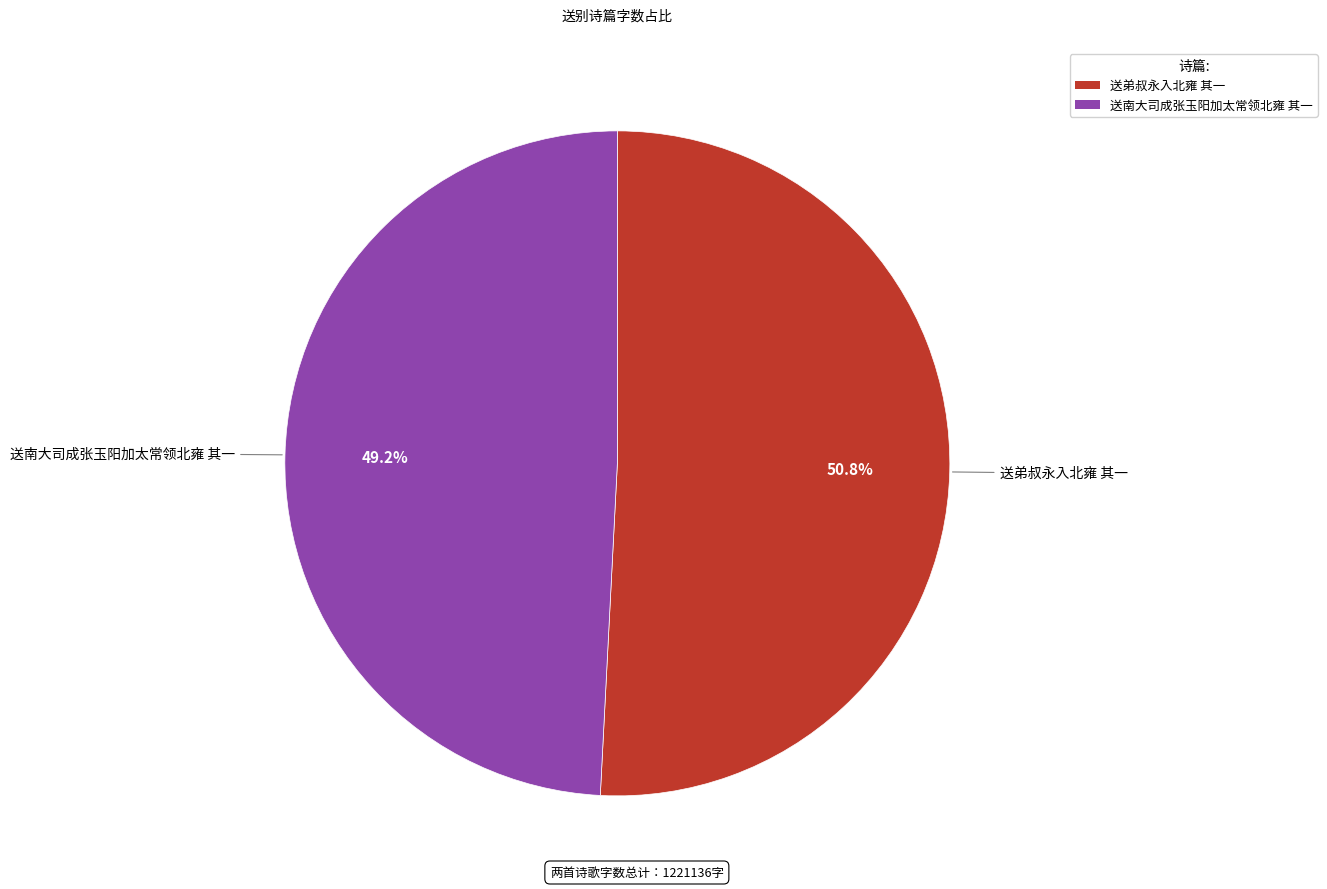

Do 送南大司成张玉阳加太常领北雍 其一 and 送弟叔永入北雍 其一 together represent more than half of the pie?

Yes